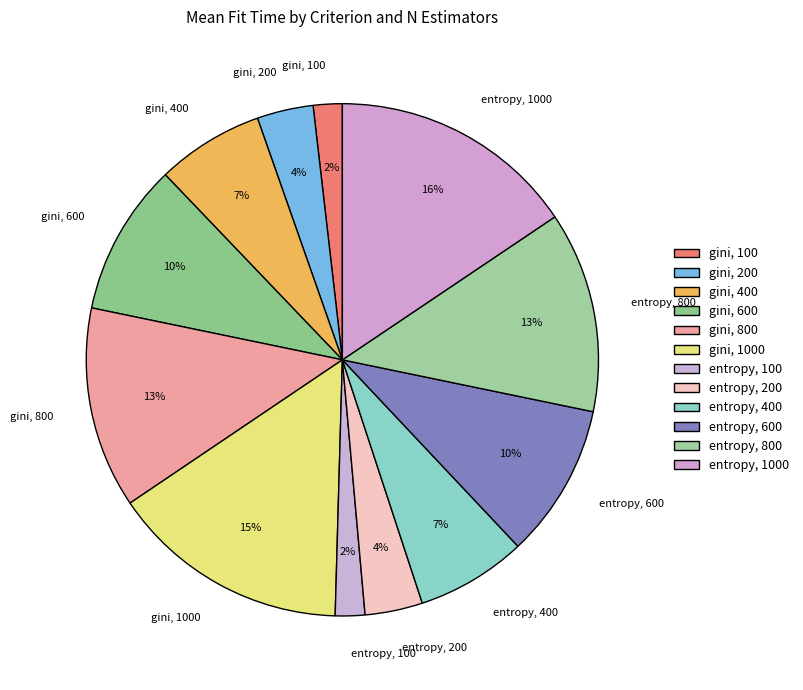

Does gini, 200 account for over 50% of the chart?

No